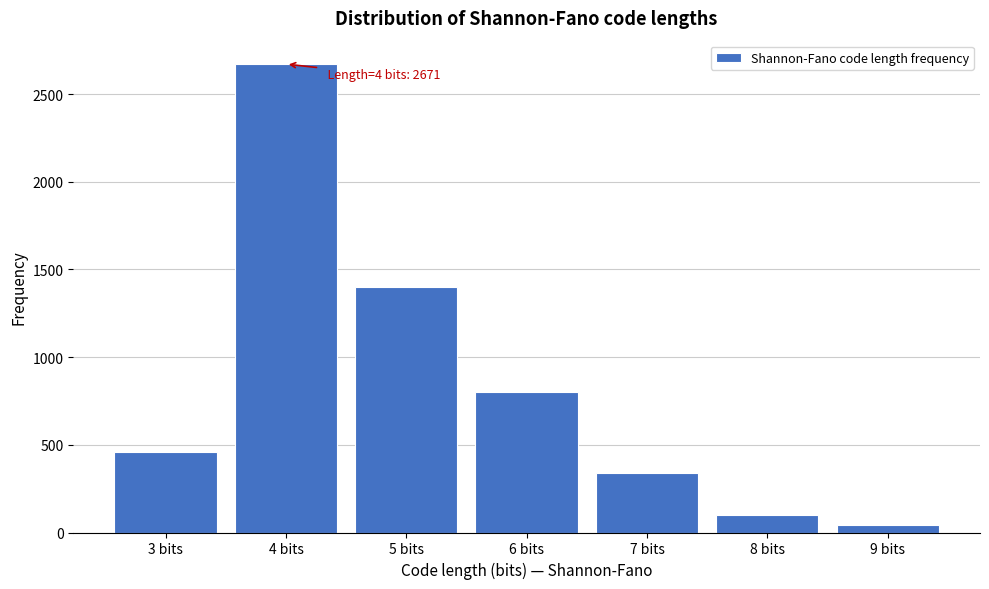

Reading left to right, list all the values displayed in this chart.

3 bits=458	4 bits=2671	5 bits=1401	6 bits=800	7 bits=341	8 bits=101	9 bits=42